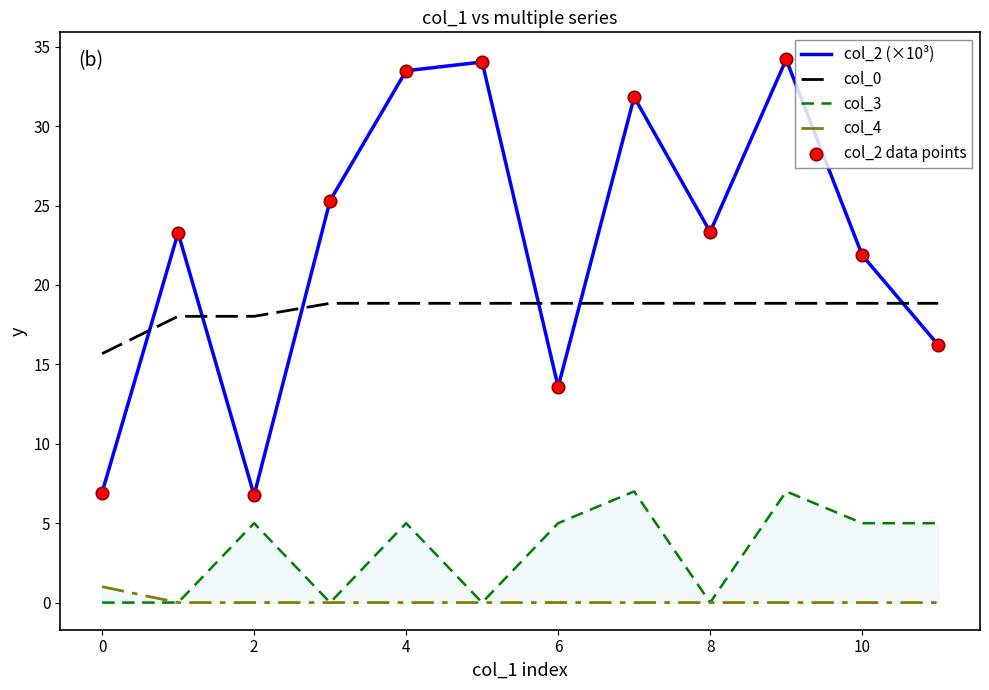

What are all the series names shown in the legend?

col_2 (×10³), col_0, col_3, col_4, col_2 data points